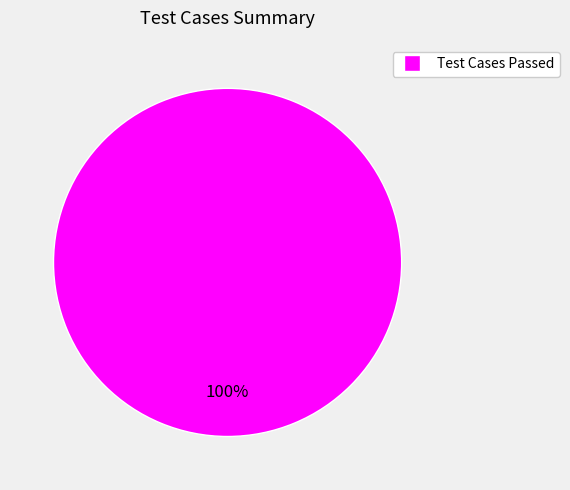

Is there any slice that represents more than half of the pie?

Yes